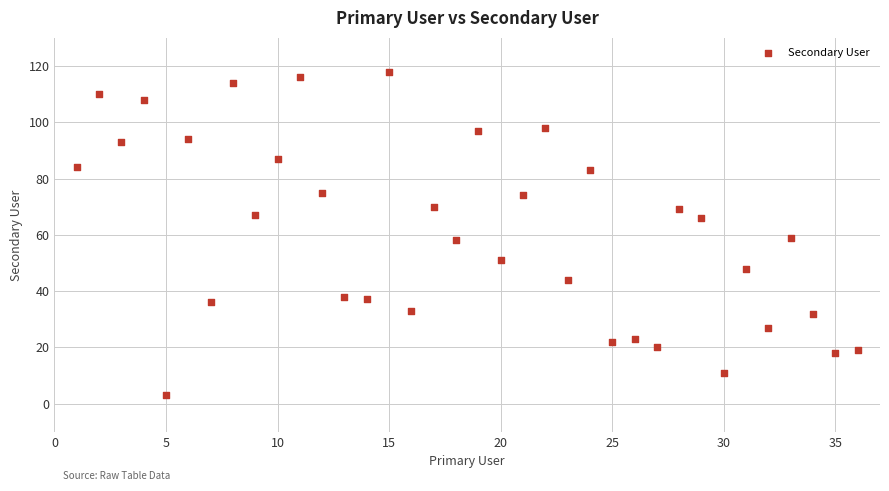

What is the range of X values (max minus min)?

35